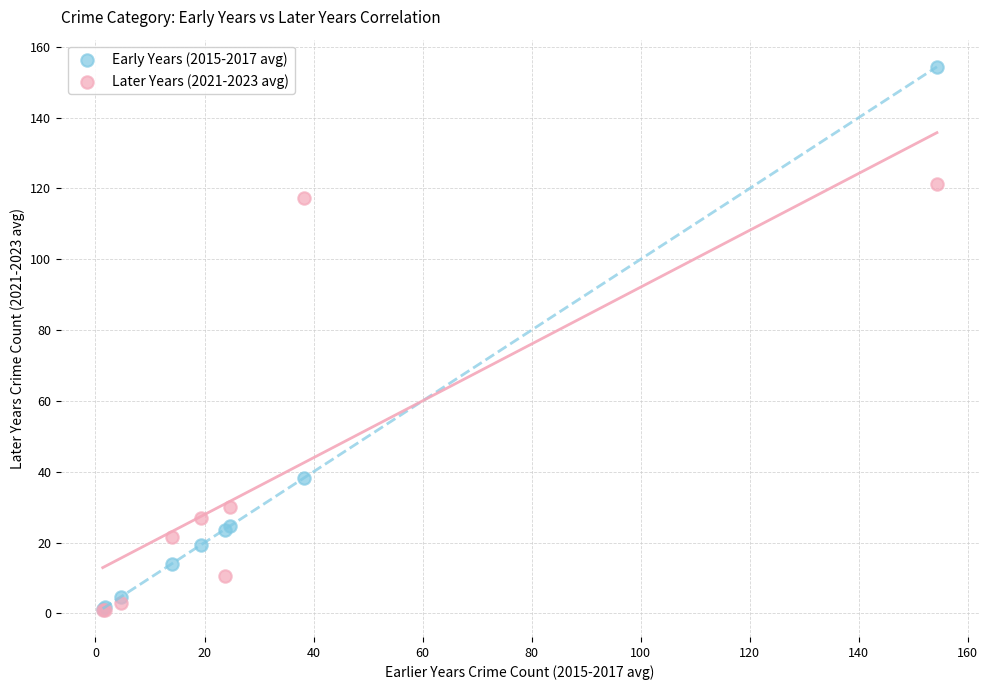

What are all the series names shown in the legend?

Early Years (2015-2017 avg), Later Years (2021-2023 avg)